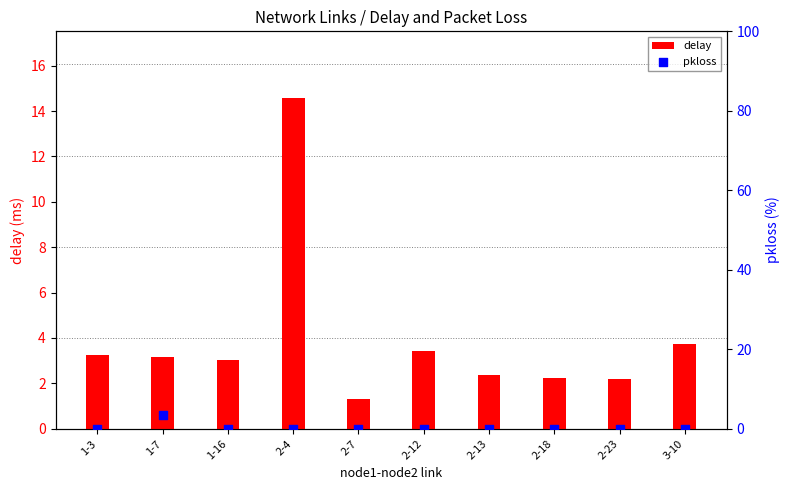

Which series reaches the minimum Y coordinate?

pkloss